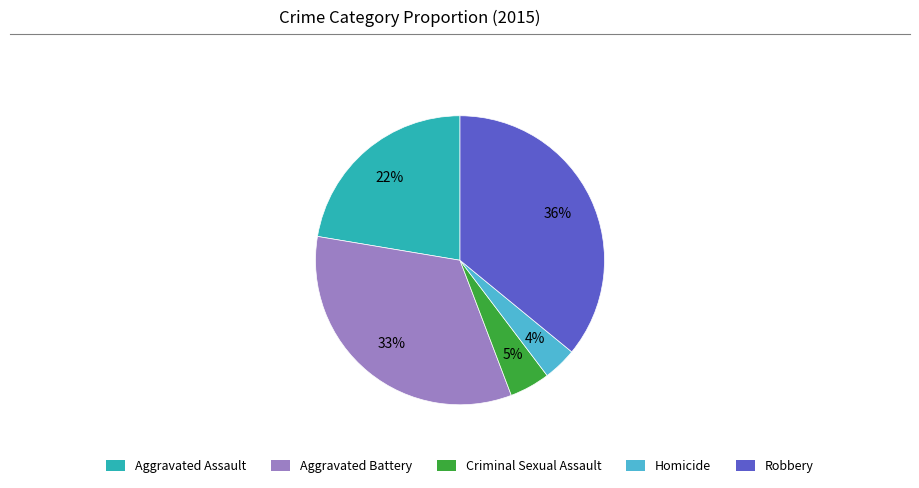

How many segments does this pie chart have?

5